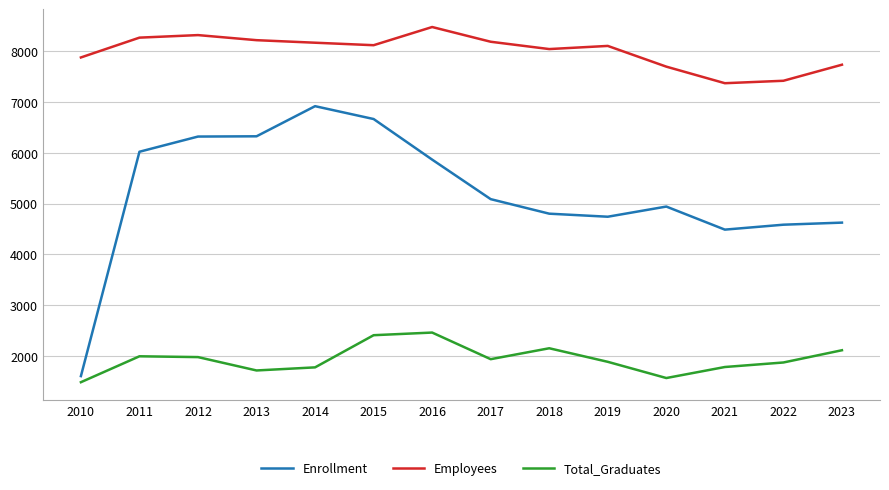

At which label does Enrollment first exceed 5088?

2011